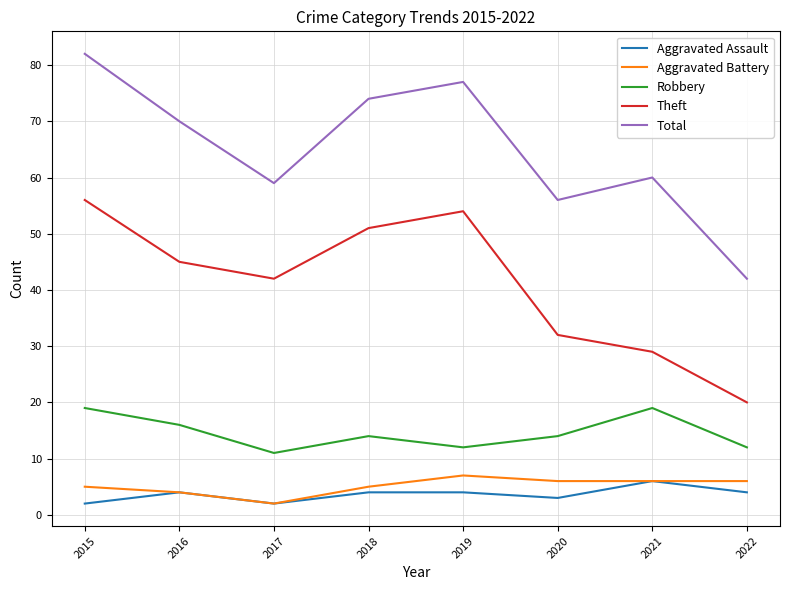

True or false: Total and Aggravated Battery cross at least once.

False